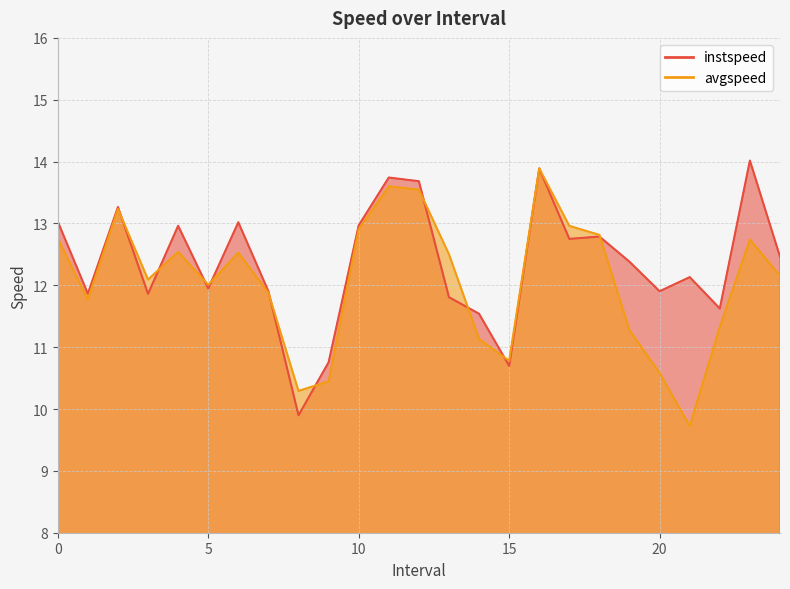

What is the label of the 19th point from the right?

6.0